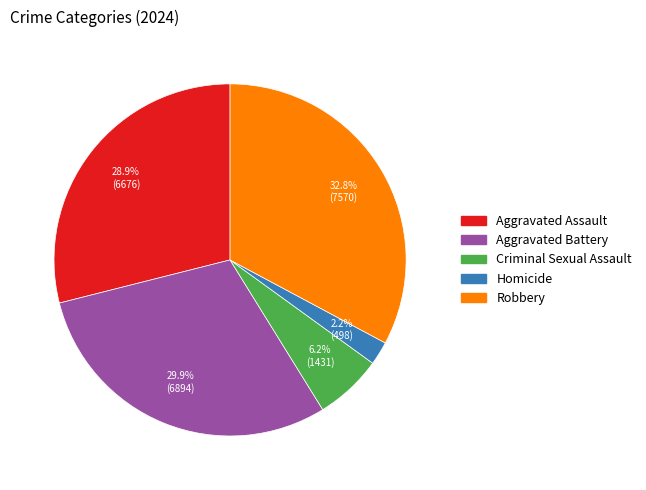

Between Criminal Sexual Assault and Homicide, which is larger?

Criminal Sexual Assault